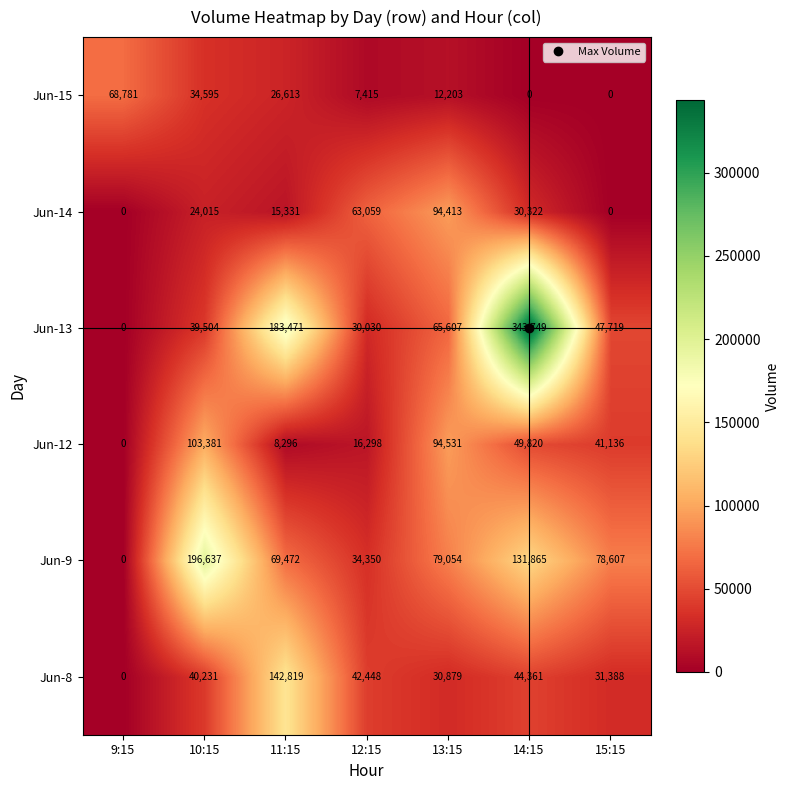

How many values in the Jun-12 series are below 41136?

3